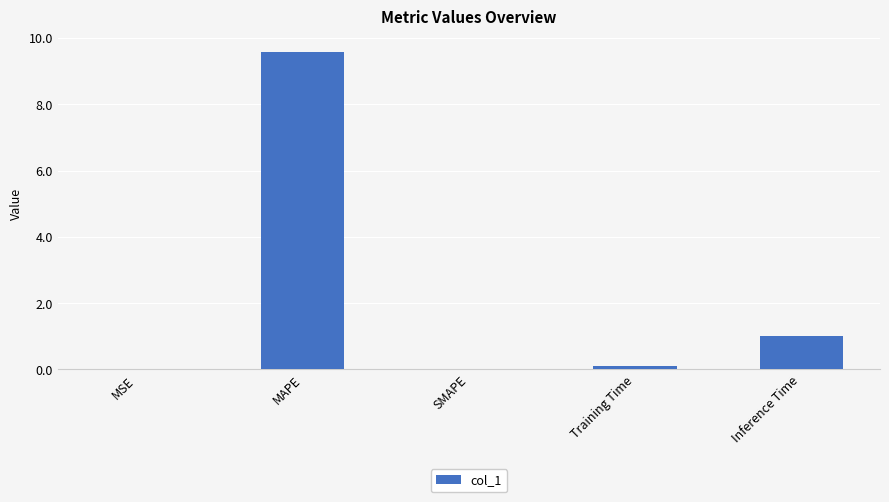

What is the change in value from SMAPE to Training Time?

+0.1